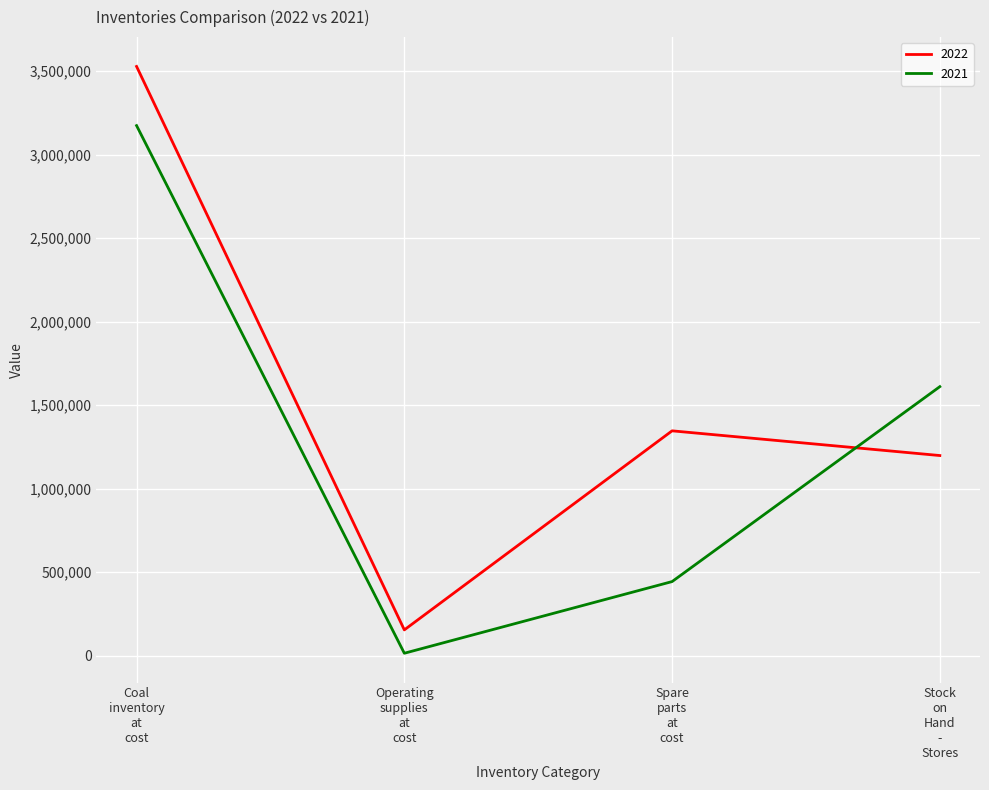

At which label does 2021 reach its peak?

Coal
inventory
at
cost